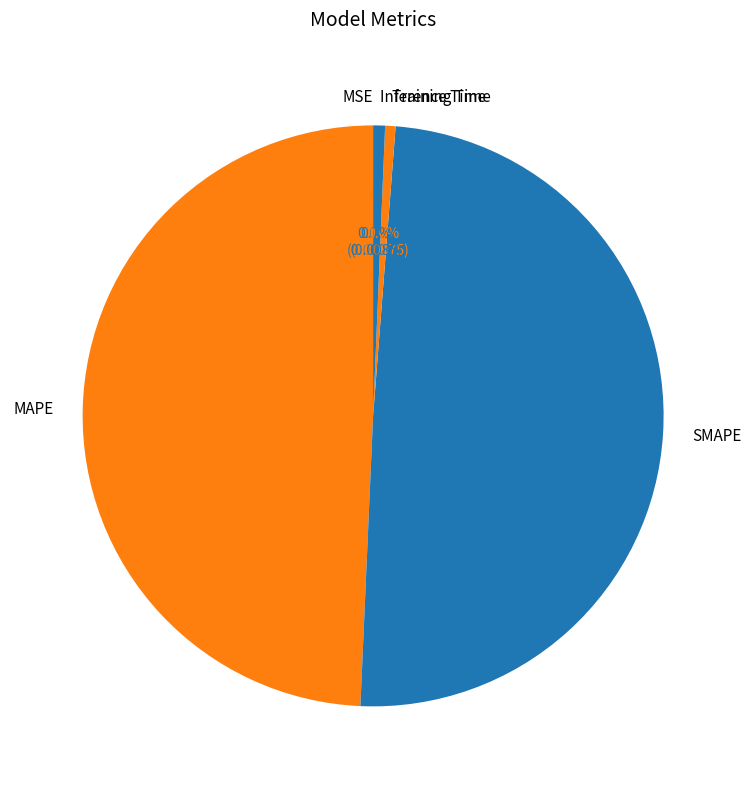

To the nearest percent, what is the difference between the Training Time and MAPE slice percentages?

49%